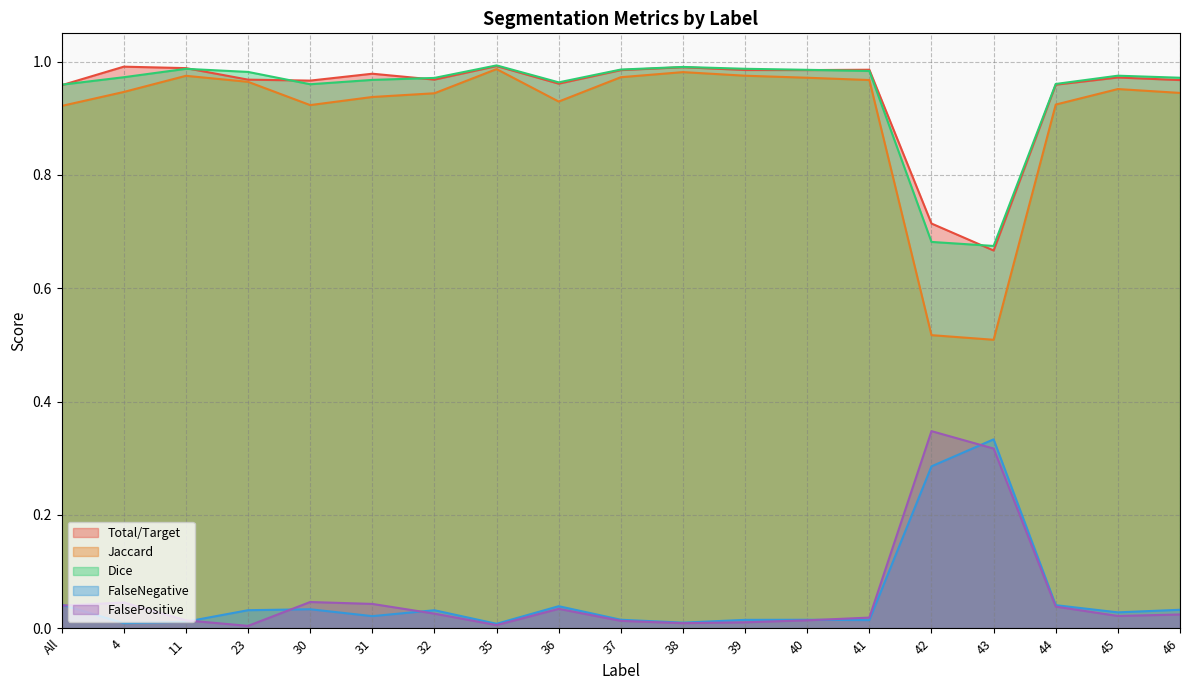

What is the average value of the Total/Target series?

0.9